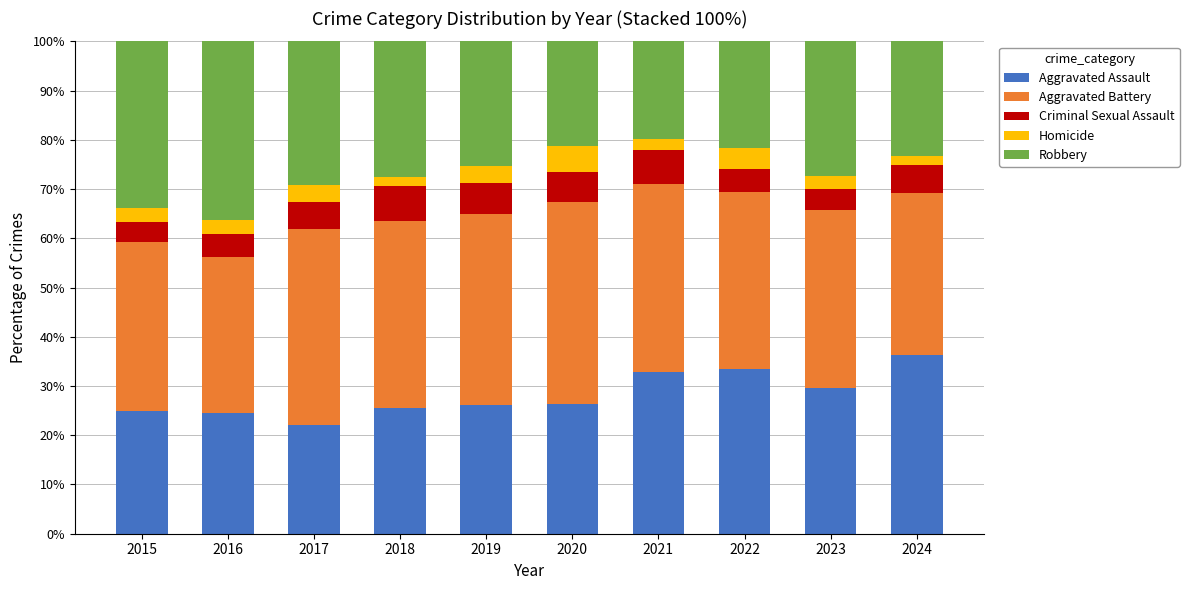

What is the minimum value for Aggravated Assault?

22.1